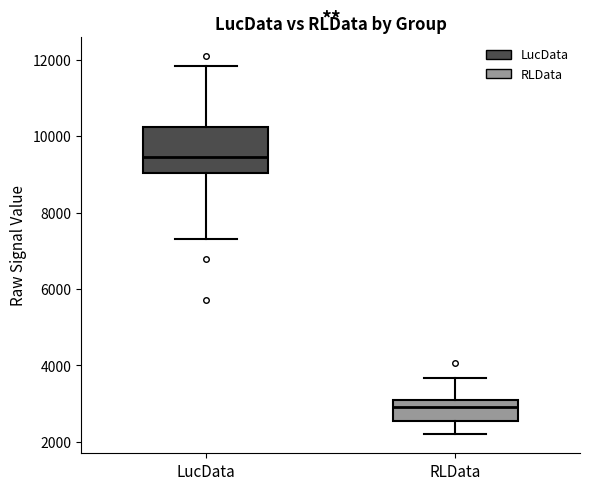

Which box has the lowest median line?

RLData